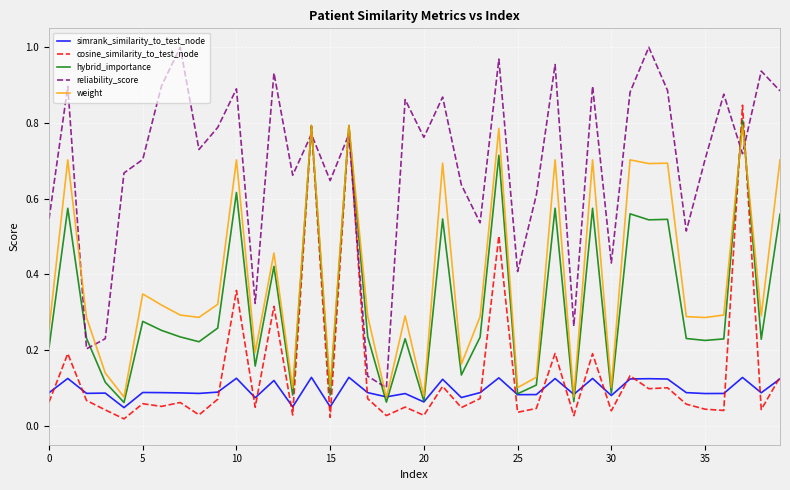

What is the sum of all cosine_similarity_to_test_node values?

5.9